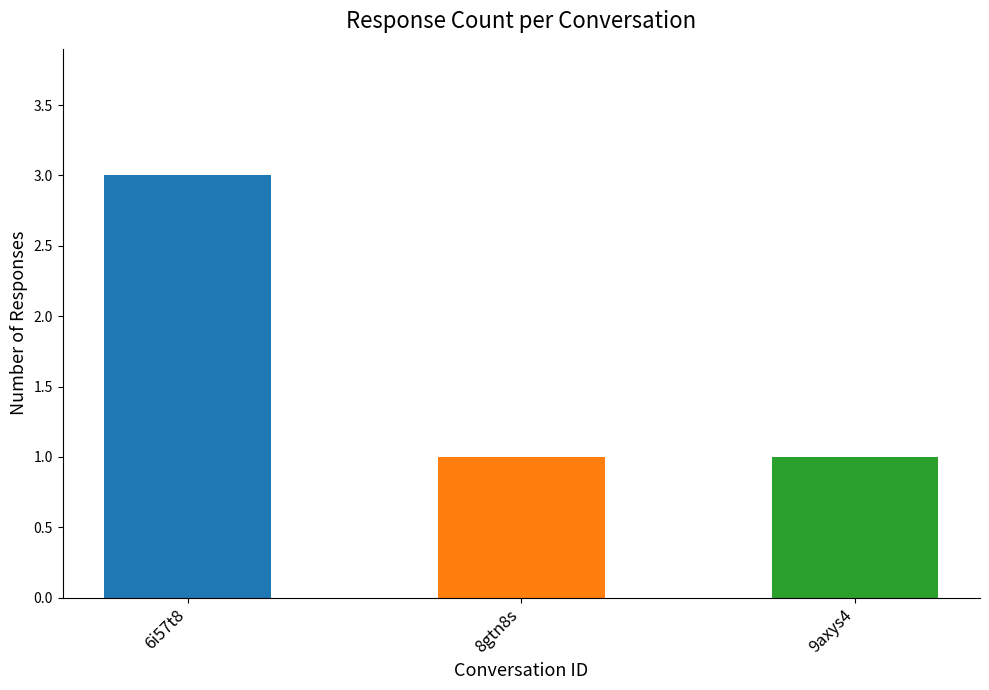

What is the ratio of the value at 8gtn8s to the value at 6i57t8?

0.3